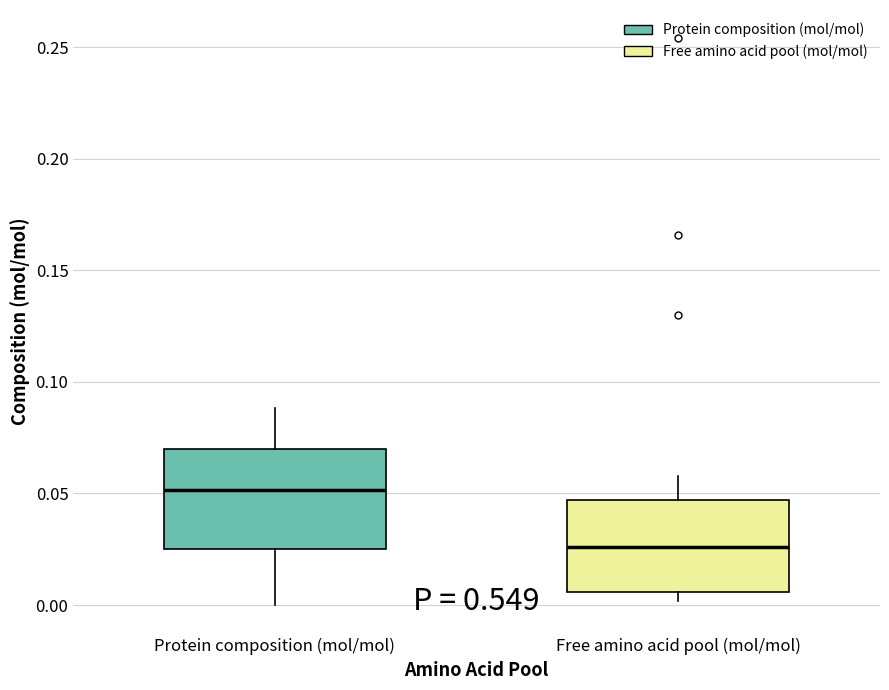

Reading left to right, transcribe this box plot: for each box, give where its median line is, the range the box spans, and where its two whiskers end, as read against the y-axis. The values are not printed on the chart, so give them approximately, as read against the axis.

Protein composition (mol/mol): median 0.050, box 0.025 to 0.070, whiskers 0.000 to 0.090
Free amino acid pool (mol/mol): median 0.025, box 0.005 to 0.045, whiskers 0.000 to 0.060